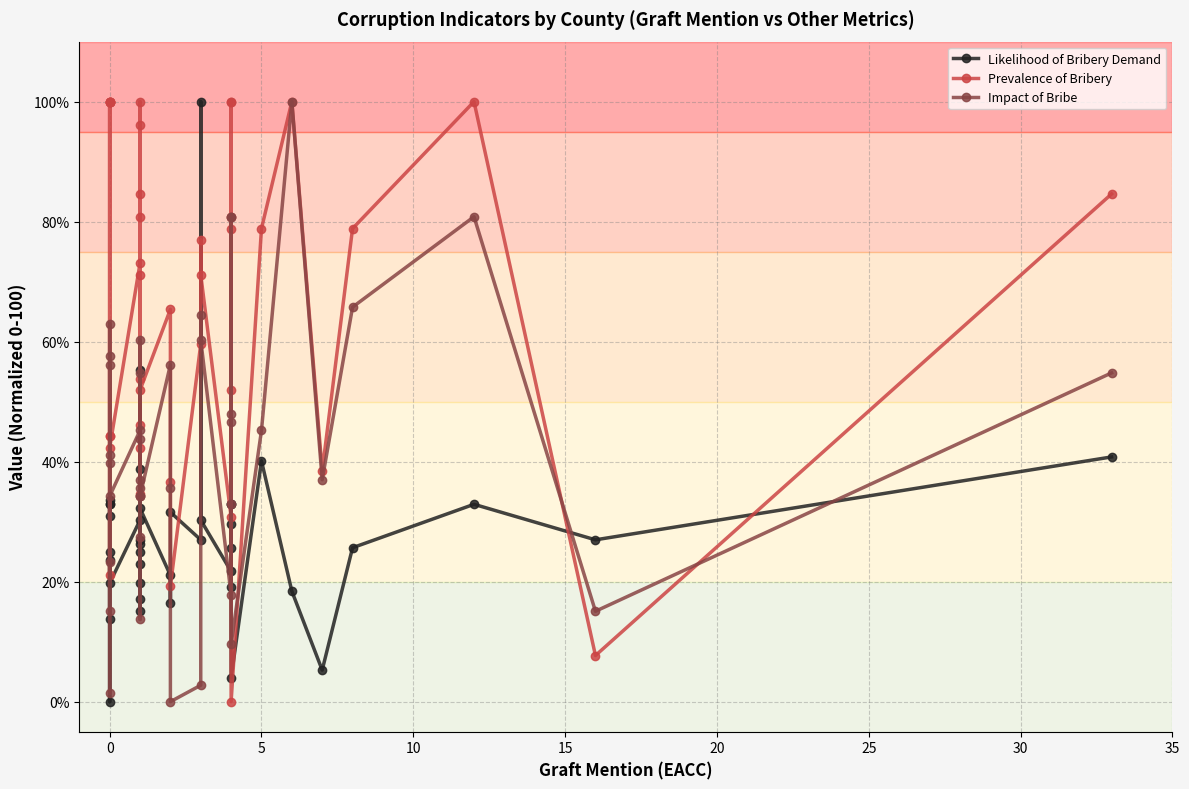

What is the maximum value for Likelihood of Bribery Demand?

100.0